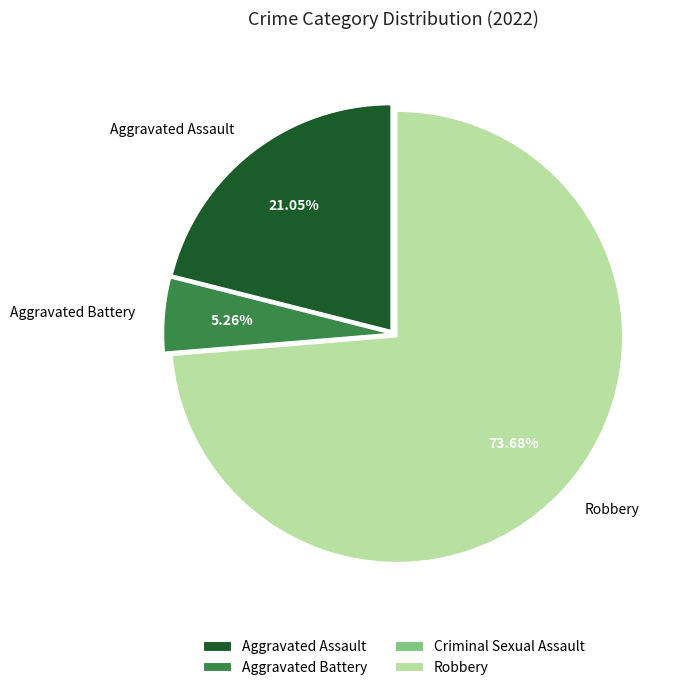

Is there a majority slice in this chart?

Yes